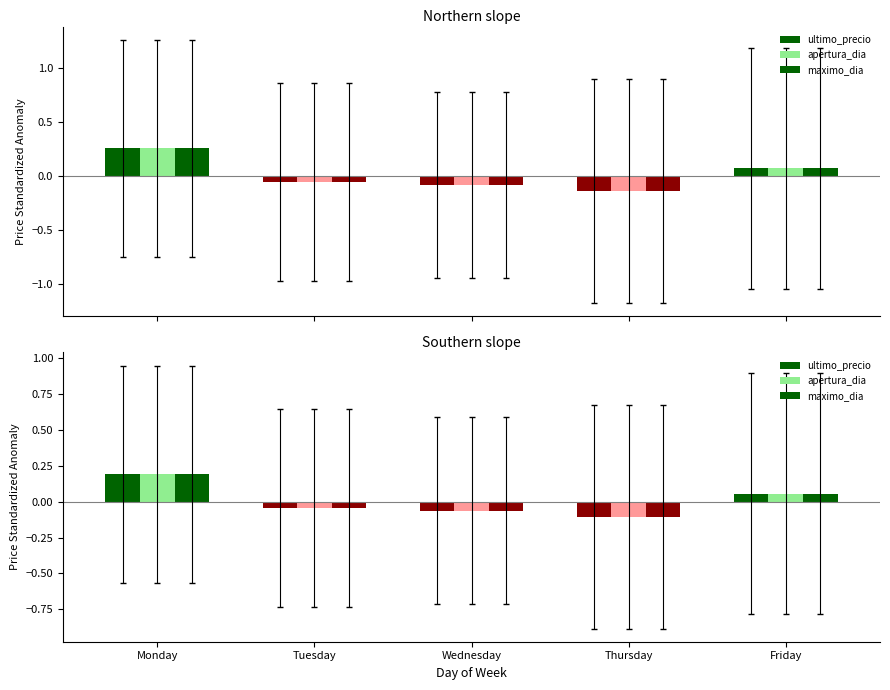

Is it true that apertura_dia equals -0.1 at Wednesday?

True